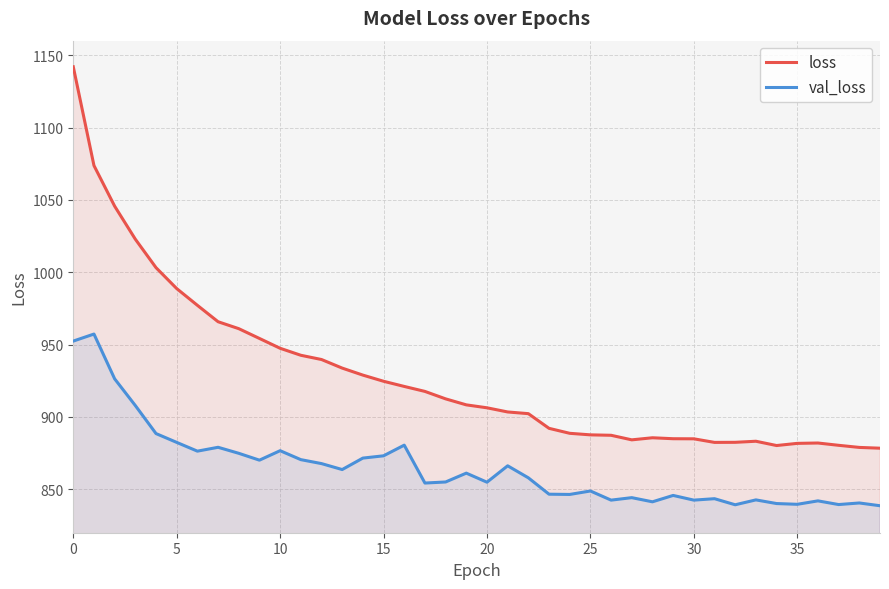

At 25, list the series in order from smallest to largest.

val_loss, loss